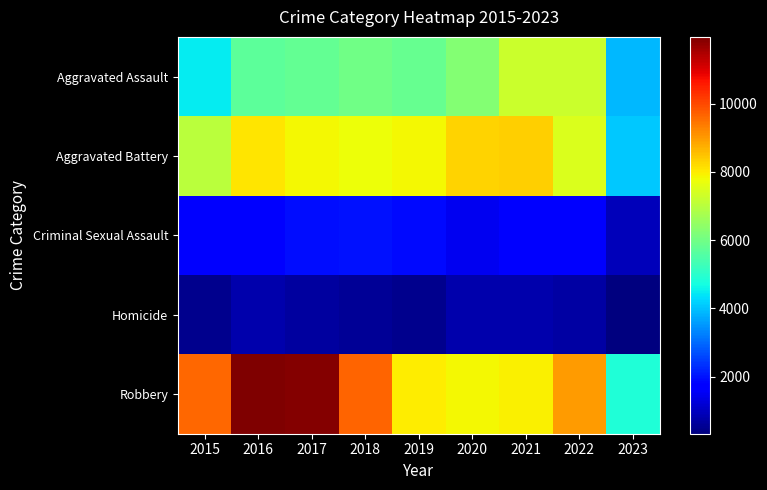

Which category has the highest value across all series?

2016